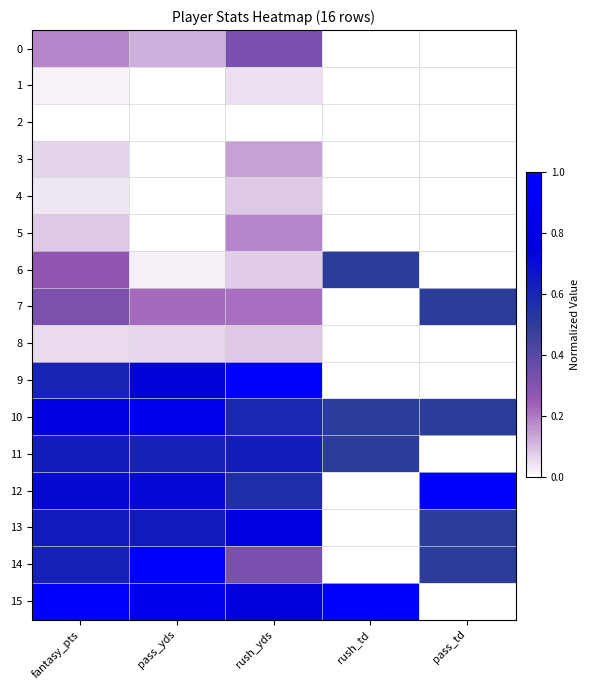

Reading left to right, transcribe all the data shown in this chart.

0: fantasy_pts=0.2	pass_yds=0.1	rush_yds=0.3	rush_td=0.0	pass_td=0.0
1: fantasy_pts=0.0	pass_yds=0.0	rush_yds=0.1	rush_td=0.0	pass_td=0.0
2: fantasy_pts=0.0	pass_yds=0.0	rush_yds=0.0	rush_td=0.0	pass_td=0.0
3: fantasy_pts=0.1	pass_yds=0.0	rush_yds=0.1	rush_td=0.0	pass_td=0.0
4: fantasy_pts=0.0	pass_yds=0.0	rush_yds=0.1	rush_td=0.0	pass_td=0.0
5: fantasy_pts=0.1	pass_yds=0.0	rush_yds=0.2	rush_td=0.0	pass_td=0.0
6: fantasy_pts=0.3	pass_yds=0.0	rush_yds=0.1	rush_td=0.5	pass_td=0.0
7: fantasy_pts=0.3	pass_yds=0.2	rush_yds=0.2	rush_td=0.0	pass_td=0.5
8: fantasy_pts=0.1	pass_yds=0.1	rush_yds=0.1	rush_td=0.0	pass_td=0.0
9: fantasy_pts=0.6	pass_yds=0.7	rush_yds=1.0	rush_td=0.0	pass_td=0.0
10: fantasy_pts=0.8	pass_yds=0.9	rush_yds=0.6	rush_td=0.5	pass_td=0.5
11: fantasy_pts=0.6	pass_yds=0.6	rush_yds=0.6	rush_td=0.5	pass_td=0.0
12: fantasy_pts=0.7	pass_yds=0.7	rush_yds=0.6	rush_td=0.0	pass_td=1.0
13: fantasy_pts=0.6	pass_yds=0.6	rush_yds=0.8	rush_td=0.0	pass_td=0.5
14: fantasy_pts=0.6	pass_yds=1.0	rush_yds=0.3	rush_td=0.0	pass_td=0.5
15: fantasy_pts=1.0	pass_yds=0.9	rush_yds=0.8	rush_td=1.0	pass_td=0.0